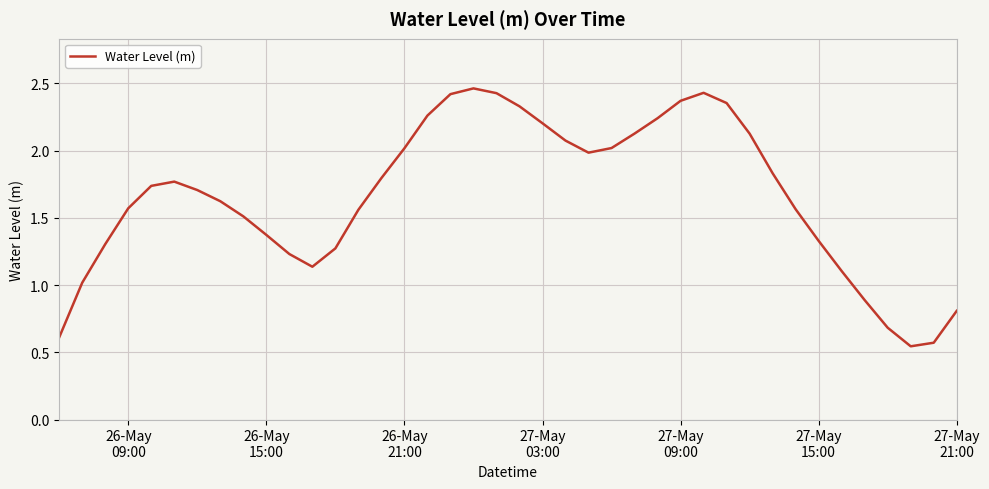

What is the difference between the maximum and minimum values?

1.9